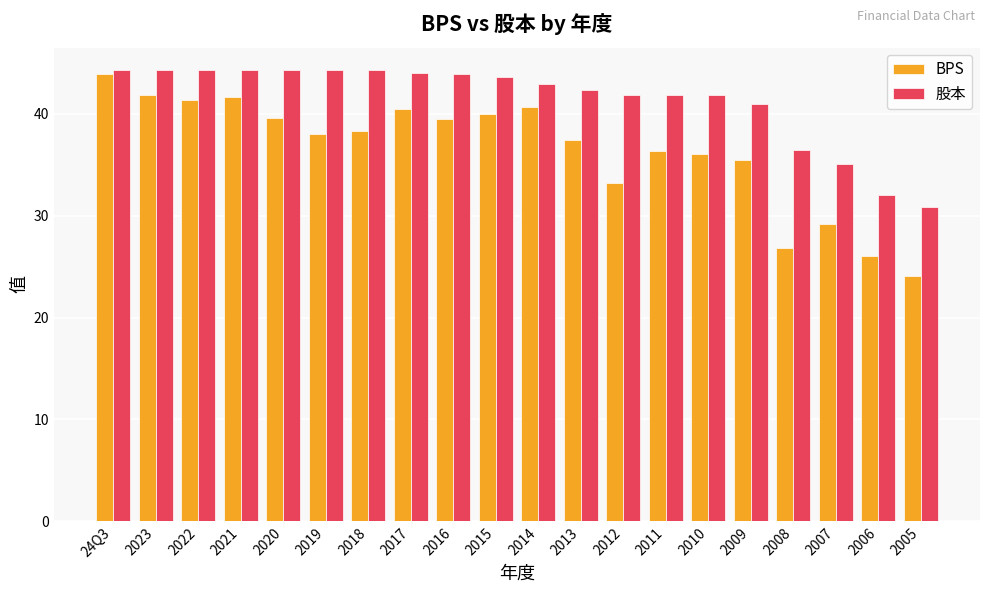

What is the difference between the second highest and minimum values in the BPS series?

17.8